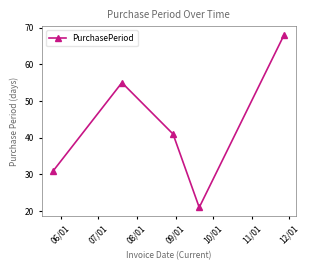

Reading right to left, transcribe all the data shown in this chart.

68	21	41	55	31